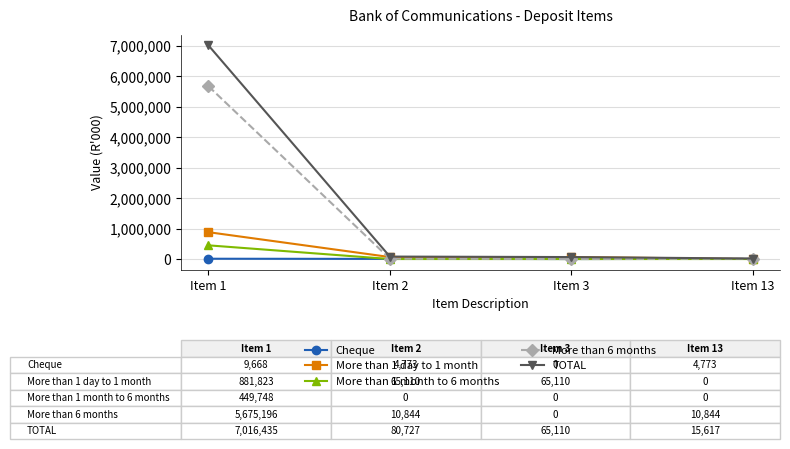

What is the maximum value for TOTAL?

7016435